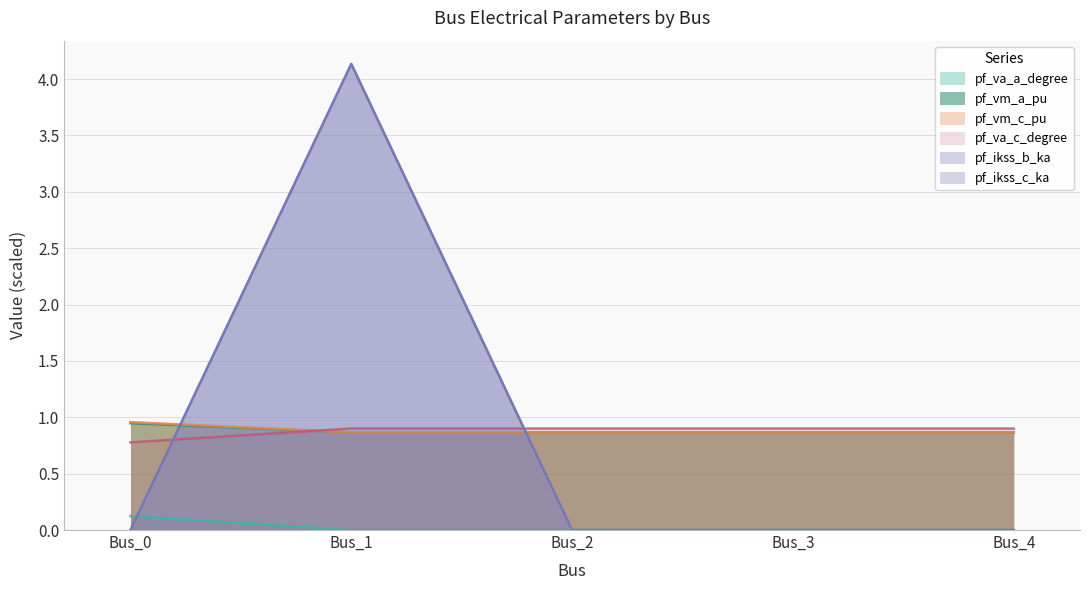

True or false: pf_vm_a_pu has a value of 0.9 at Bus_3.

True